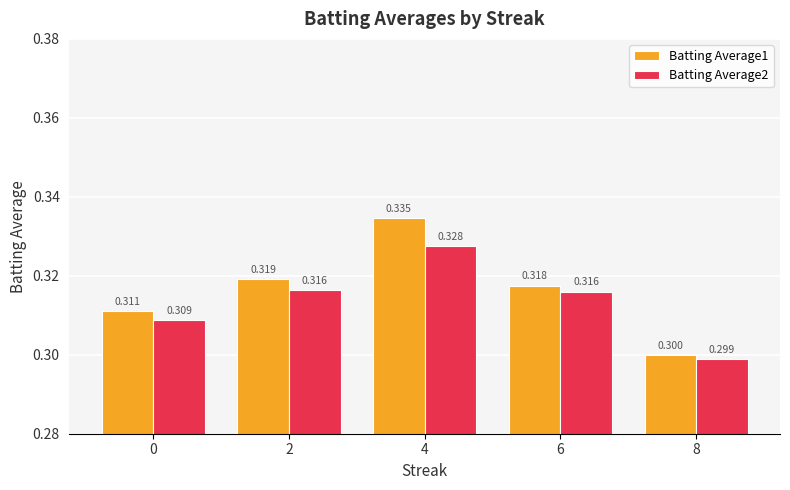

Where is Batting Average1 nearest to the value 0?

8